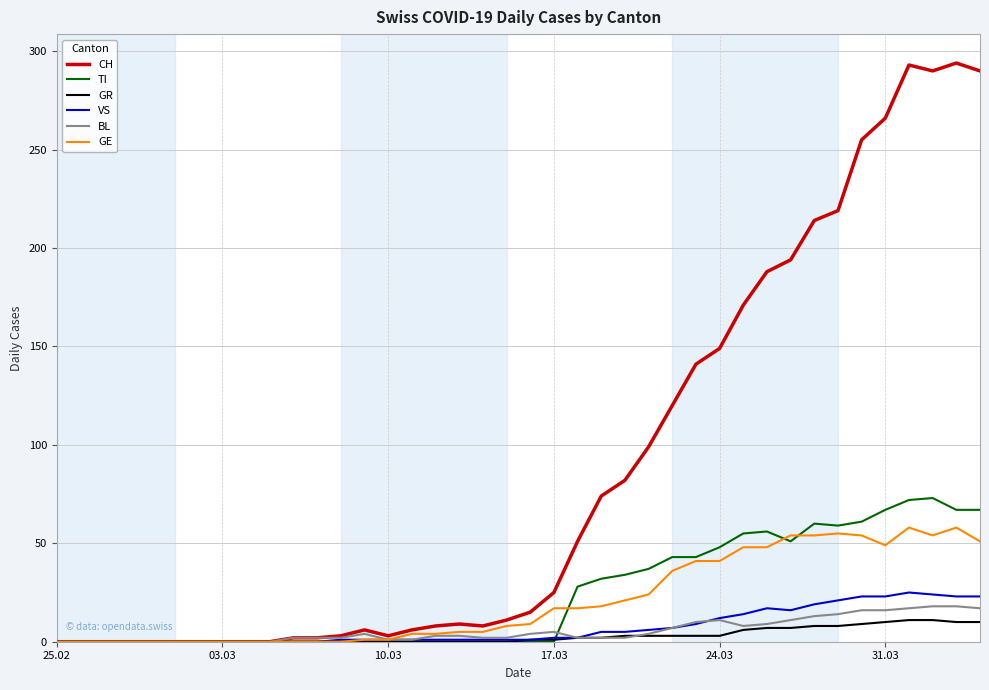

Which series has the widest spread of values?

CH